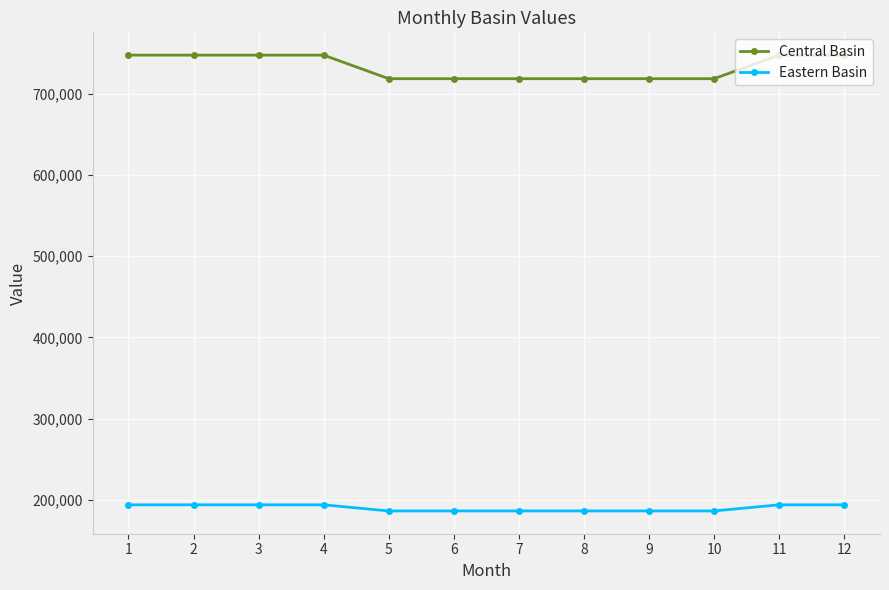

How many lines are shown in the chart?

2